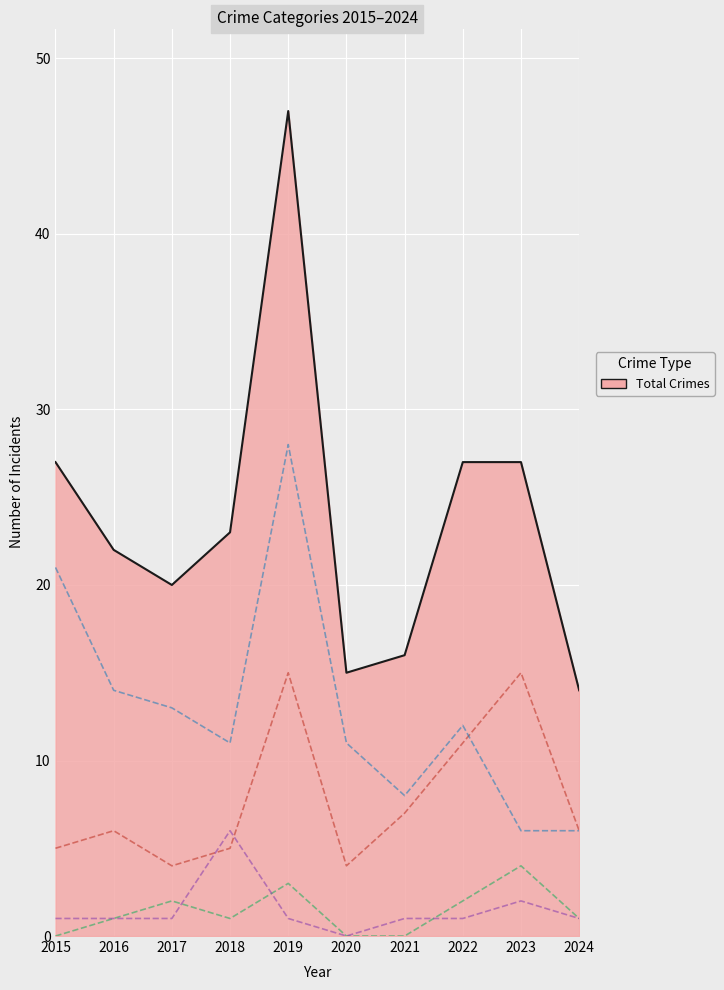

What is the sum of the Aggravated Battery values at 2016 and 2021?

2